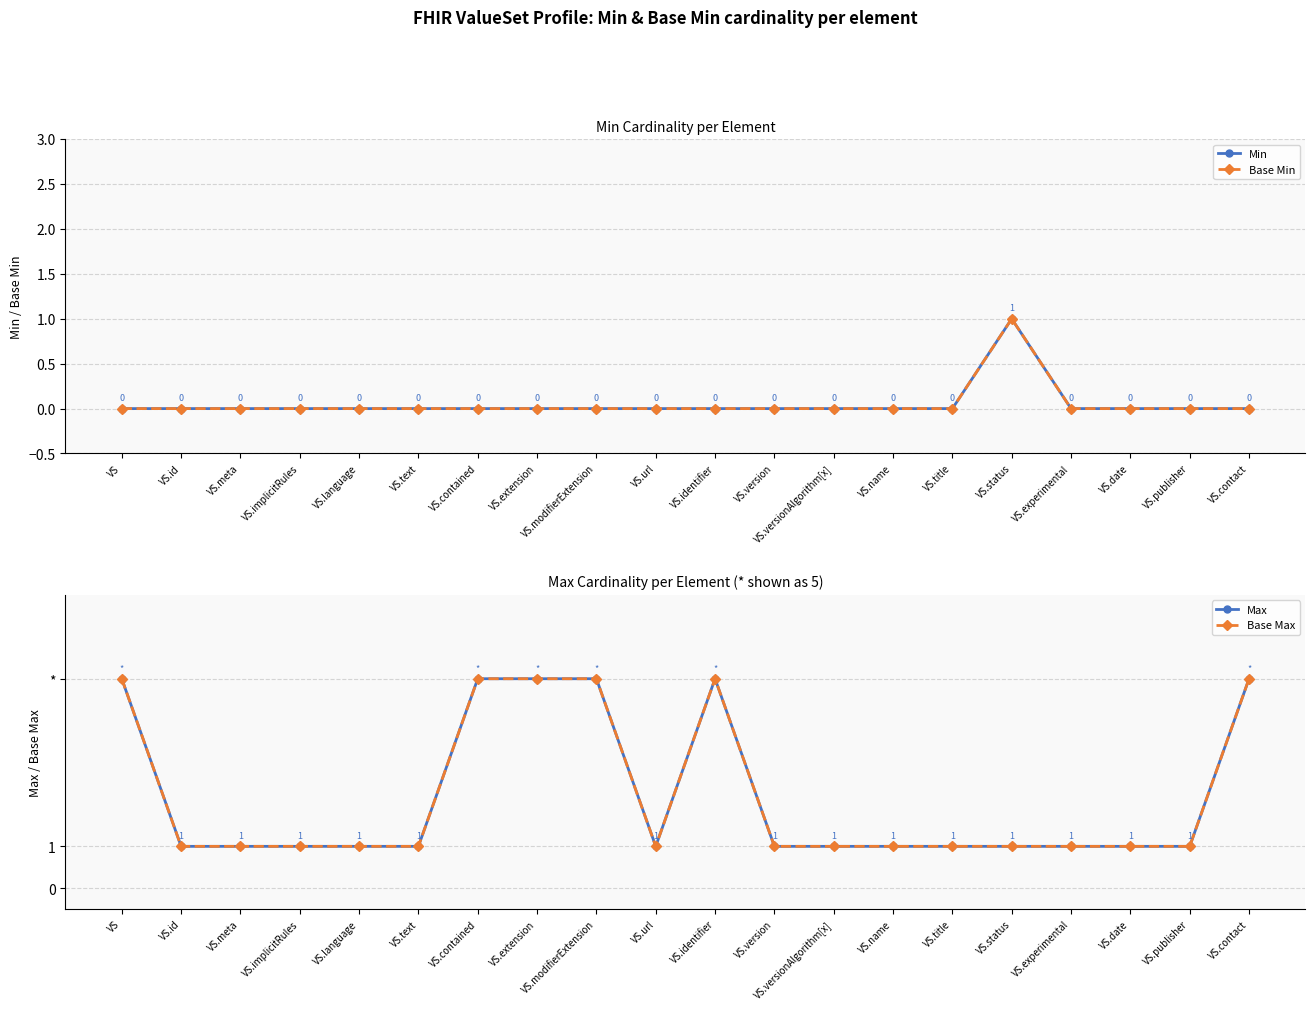

Does the chart display data point markers on the line(s)?

Yes